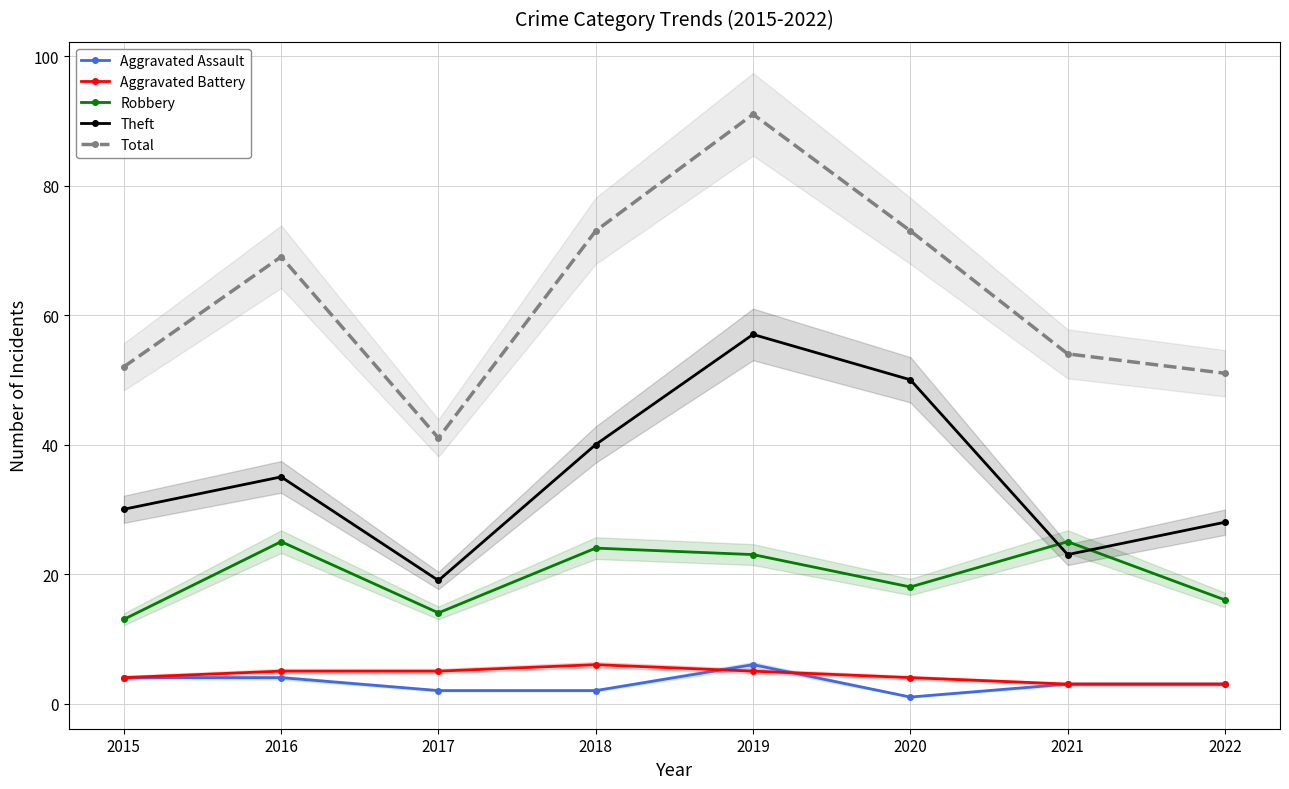

What is the value of the Theft point at the 4th from the left?

40